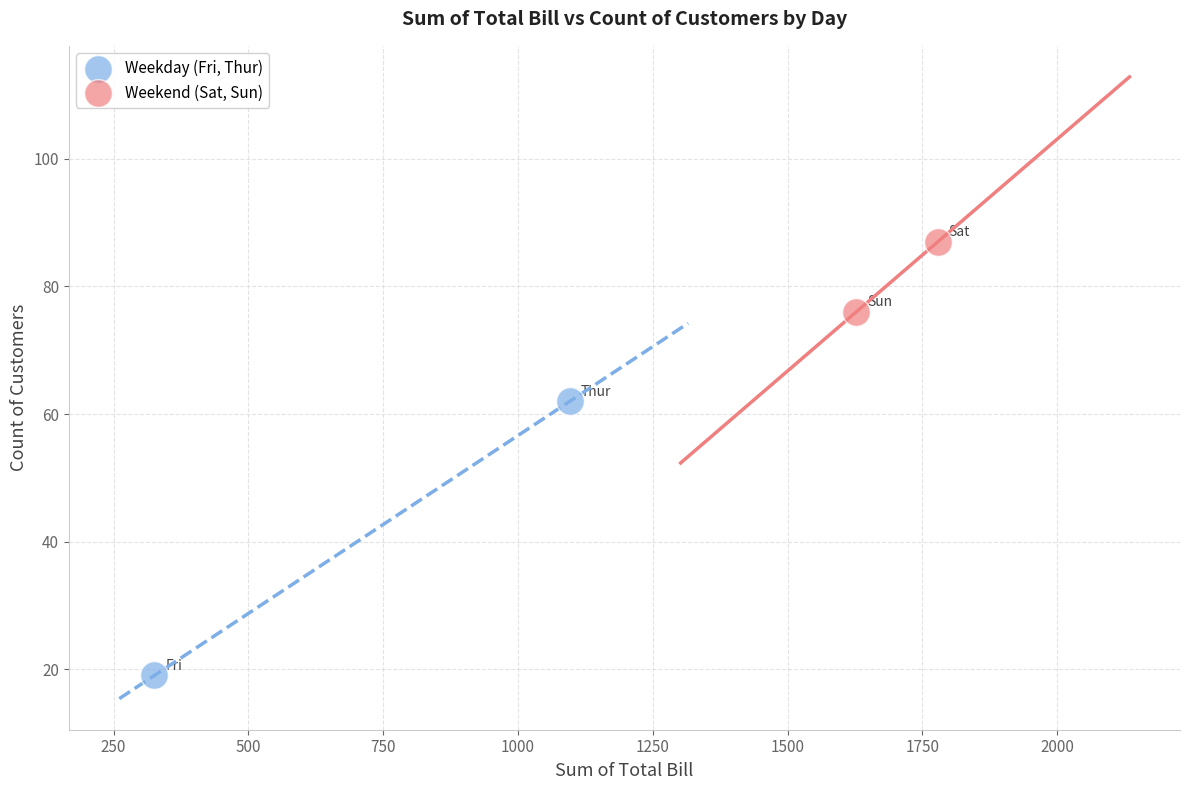

Which series has the largest Y range (max minus min)?

Weekday (Fri, Thur)